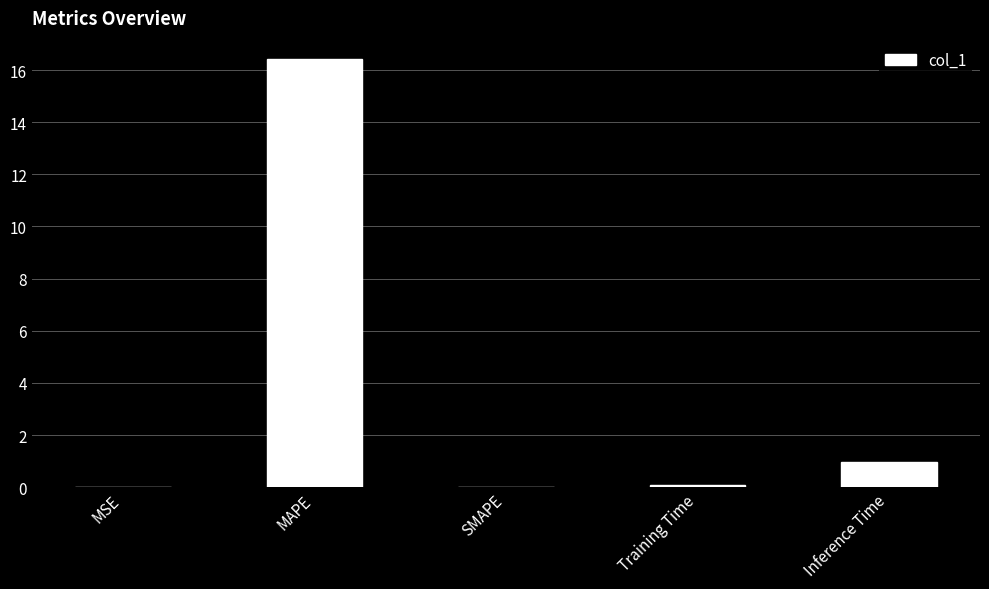

What is the greatest value displayed?

16.4